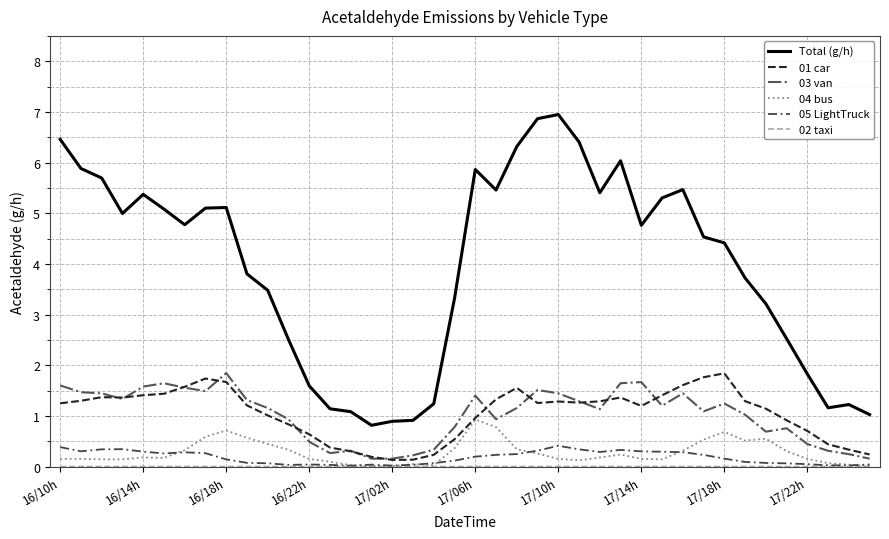

Which series has the largest total across all categories?

Total (g/h)